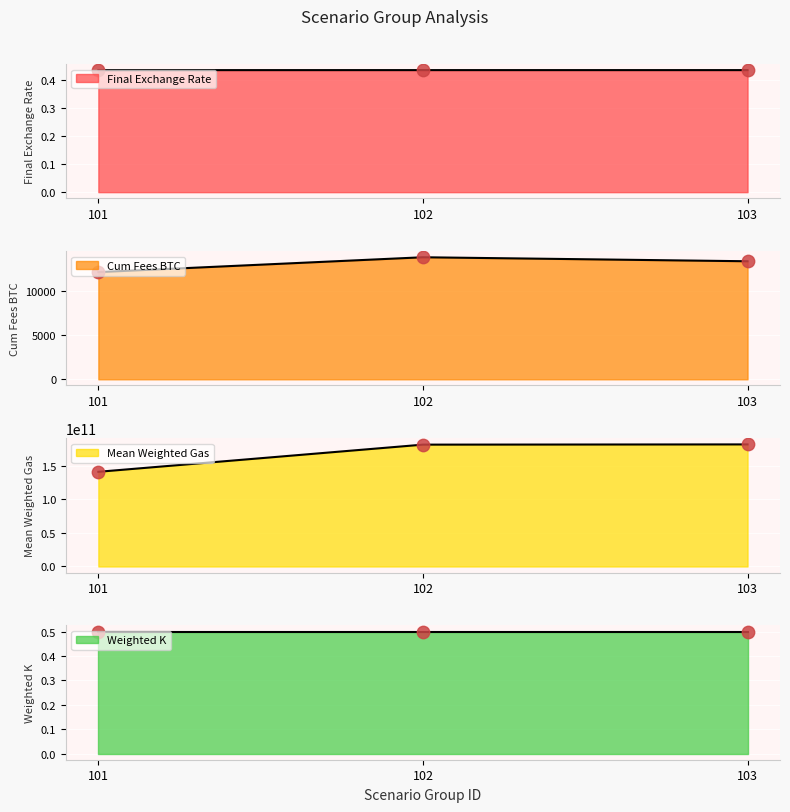

Which series contains the lowest Y value?

cum_fees_btc